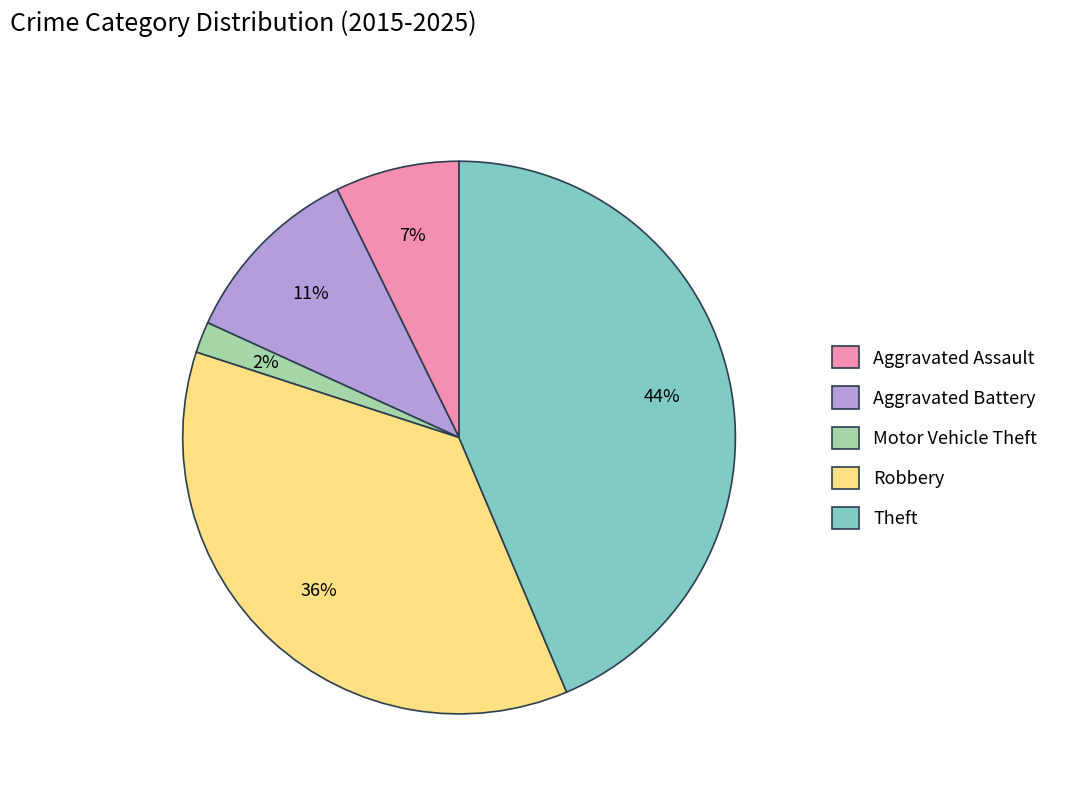

Which slice is the largest?

Theft